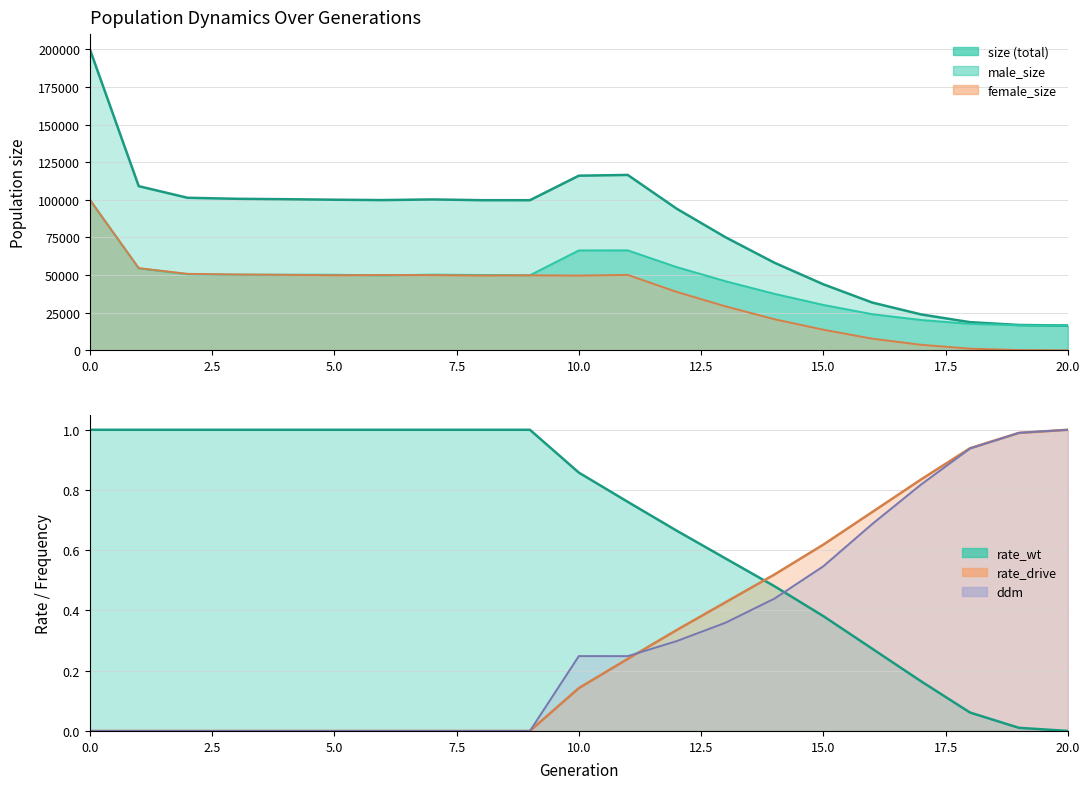

Reading left to right, list all the values displayed in this chart.

size: 200117.0	109081.0	101365.0	100694.0	100425.0	100082.0	99840.0	100271.0	99779.0	99759.0	116050.0	116552.0	94148.0	75137.0	58218.0	43886.0	31753.0	23852.0	18710.0	16848.0	16500.0
male_size: 100016.0	54464.0	50540.0	50274.0	50262.0	50222.0	49793.0	50298.0	50068.0	49897.0	66374.0	66429.0	55311.0	45915.0	37550.0	30179.0	24012.0	20161.0	17597.0	16670.0	16500.0
female_size: 100101.0	54617.0	50825.0	50420.0	50163.0	49860.0	50047.0	49973.0	49711.0	49862.0	49676.0	50123.0	38837.0	29222.0	20668.0	13707.0	7741.0	3691.0	1113.0	178.0	0.0
rate_wt: 1.0	1.0	1.0	1.0	1.0	1.0	1.0	1.0	1.0	1.0	0.9	0.8	0.7	0.6	0.5	0.4	0.3	0.2	0.1	0.0	0.0
rate_drive: 0.0	0.0	0.0	0.0	0.0	0.0	0.0	0.0	0.0	0.0	0.1	0.2	0.3	0.4	0.5	0.6	0.7	0.8	0.9	1.0	1.0
ddm: 0.0	0.0	0.0	0.0	0.0	0.0	0.0	0.0	0.0	0.0	0.2	0.2	0.3	0.4	0.4	0.5	0.7	0.8	0.9	1.0	1.0